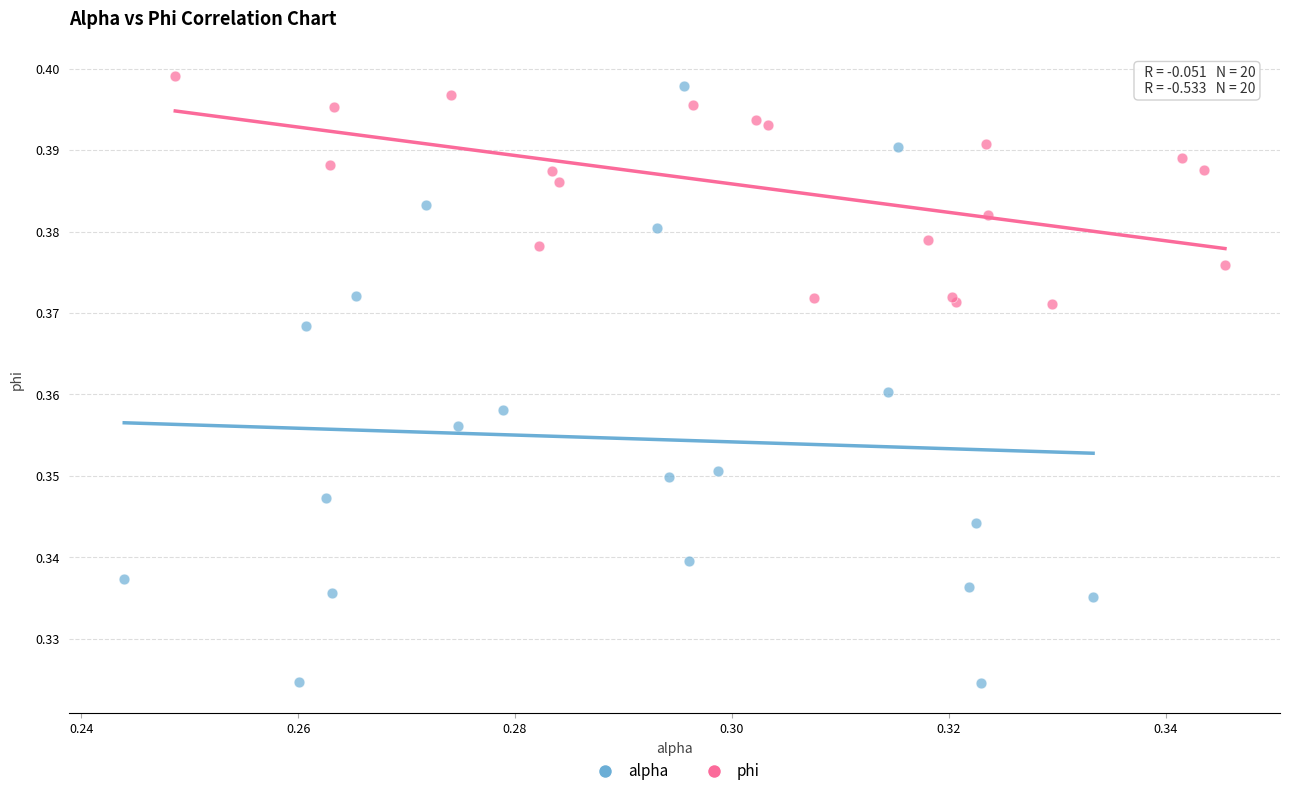

Which series has the widest spread of Y values?

alpha